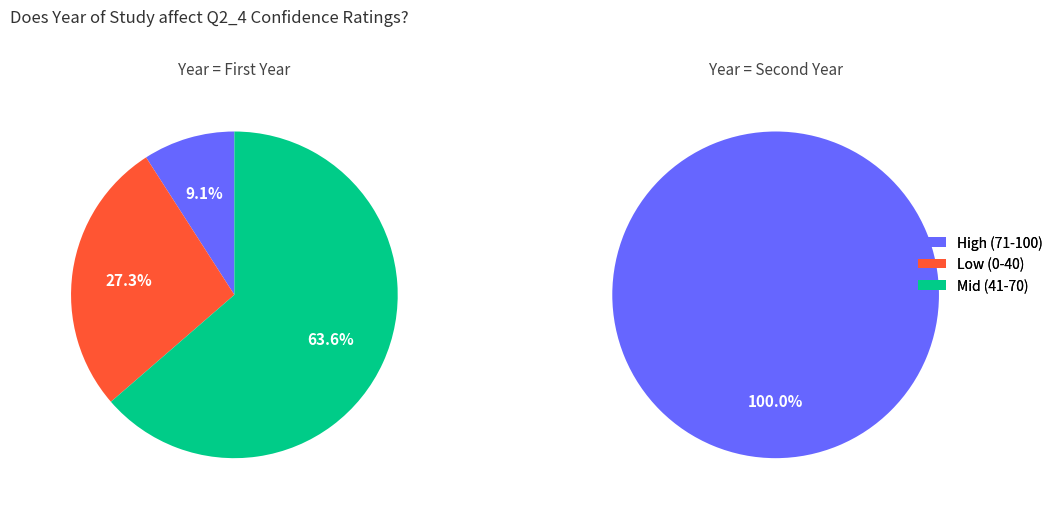

What percentage is the 3 slice, to the nearest percent?

9%